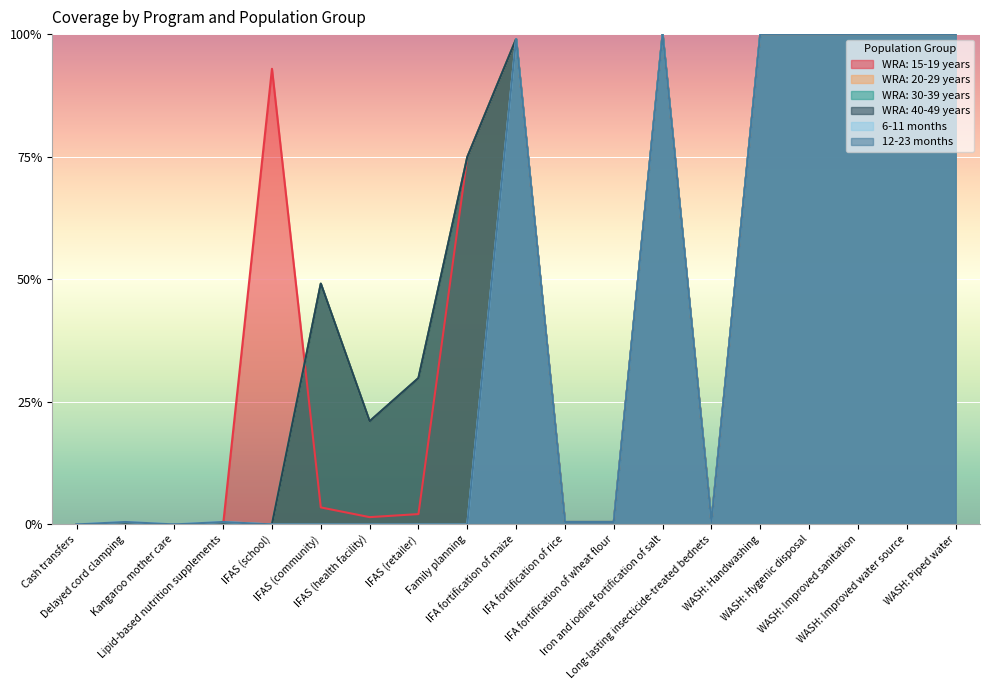

Does the chart display data point markers on the line(s)?

No